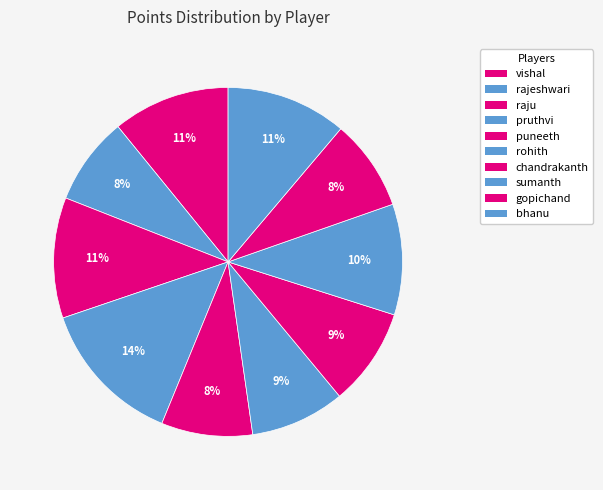

Count the number of slices in the pie.

10